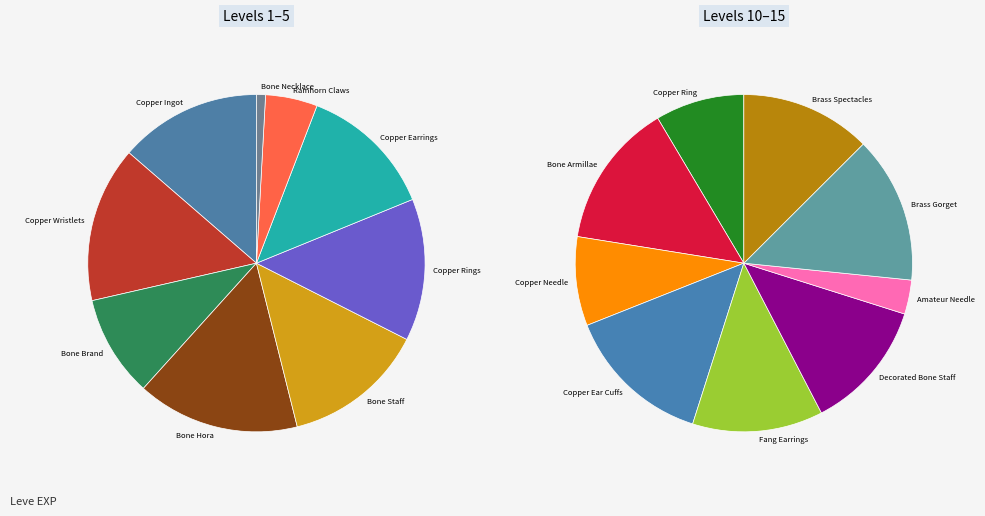

Is there a majority slice in this chart?

No